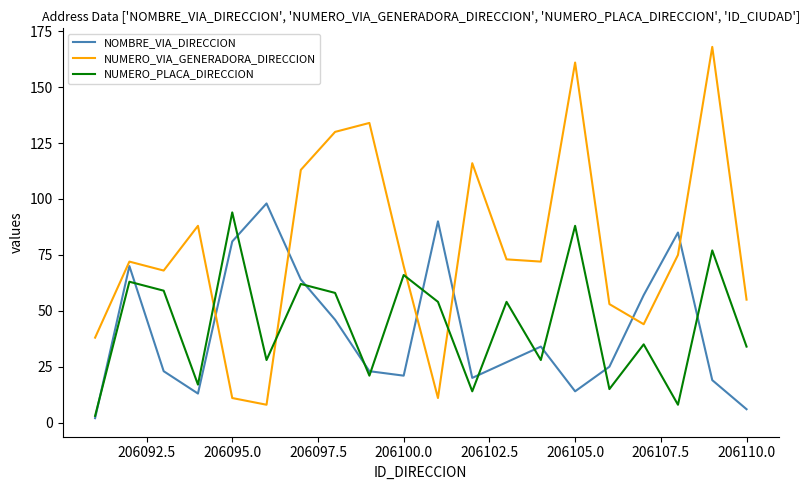

What is the maximum value for NUMERO_PLACA_DIRECCION?

94